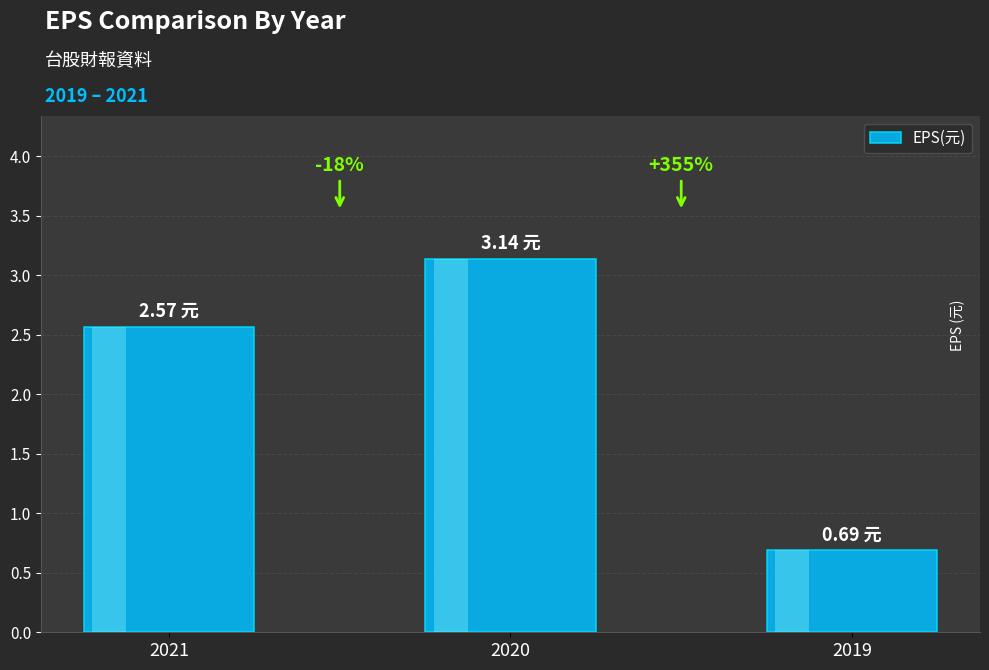

What is the average value?

2.1